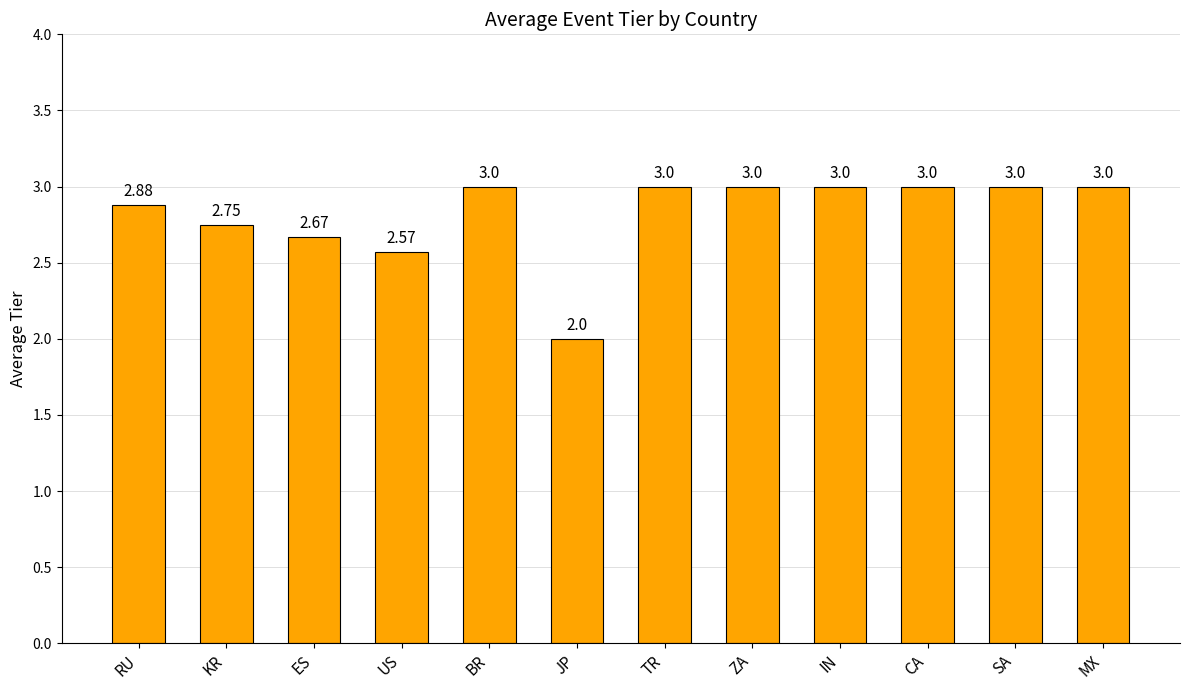

What is the difference between the second highest and second lowest values?

0.4